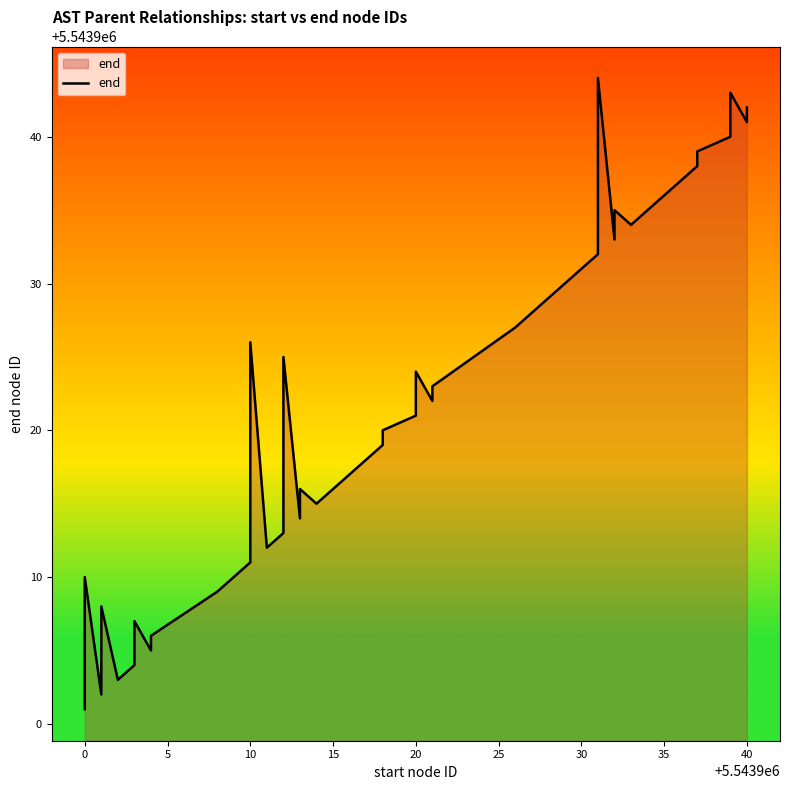

Is it true that the value at 0 is 2032419?

False